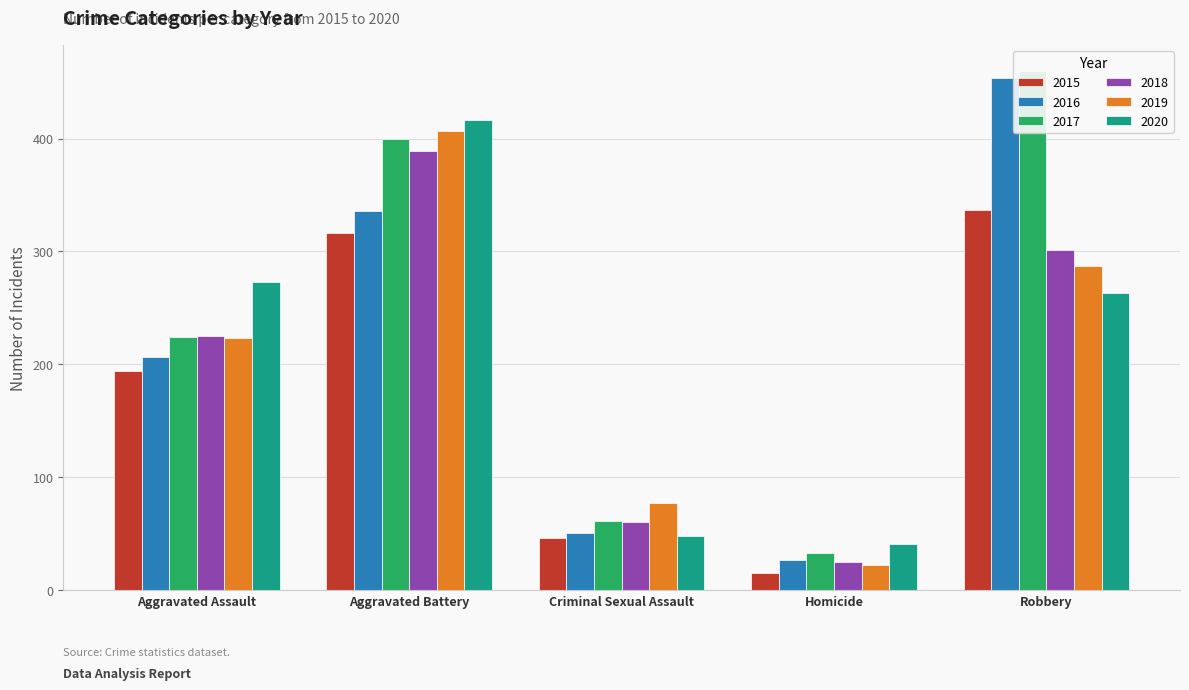

What is the maximum value for 2016?

454